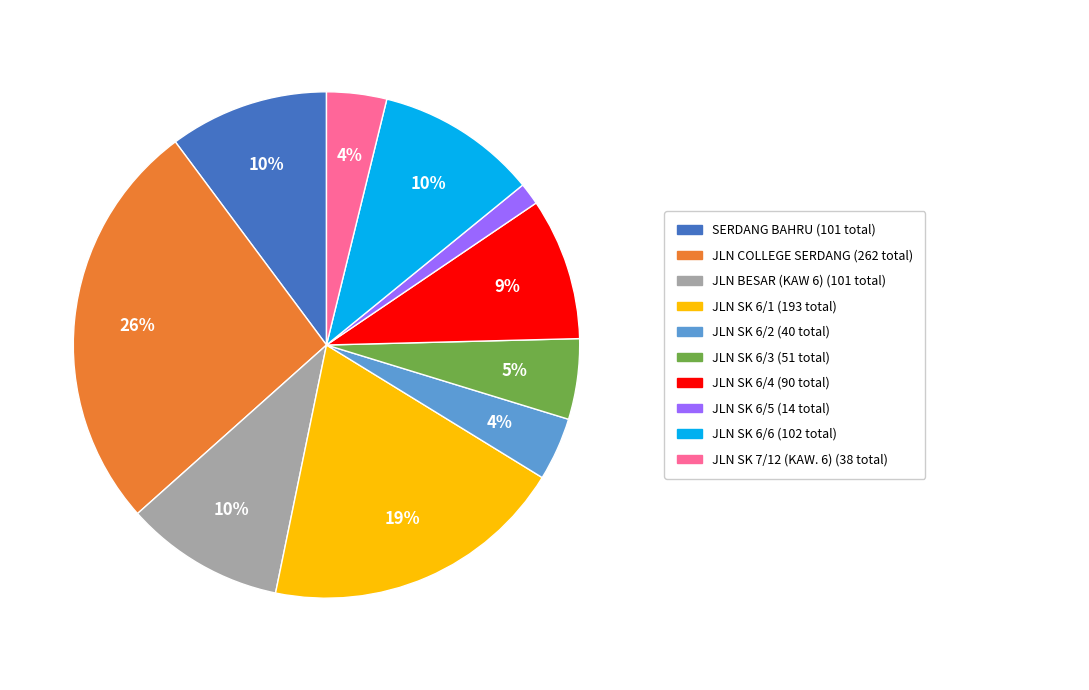

Is there a majority slice in this chart?

No